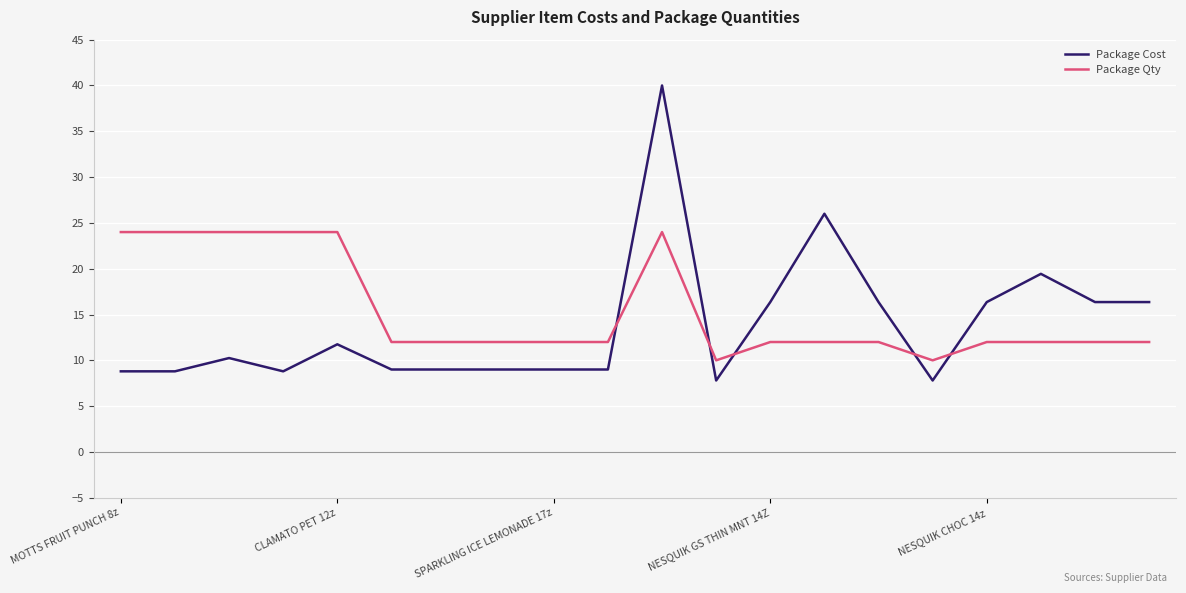

What is the lowest value of the Package Qty series?

10.0